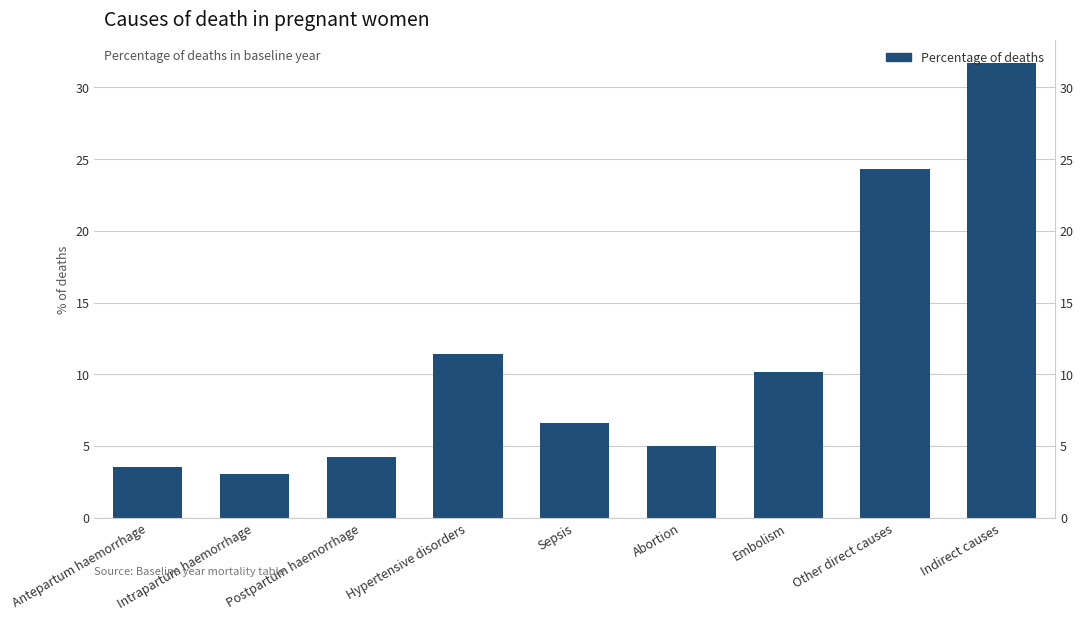

True or false: the data shows 3.5 at Antepartum haemorrhage.

True